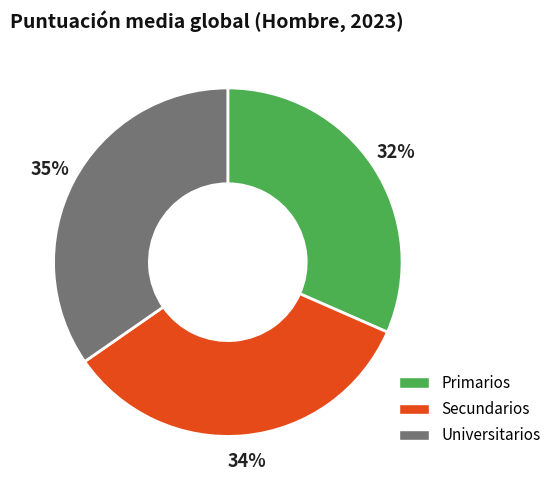

Count the number of slices in the pie.

3